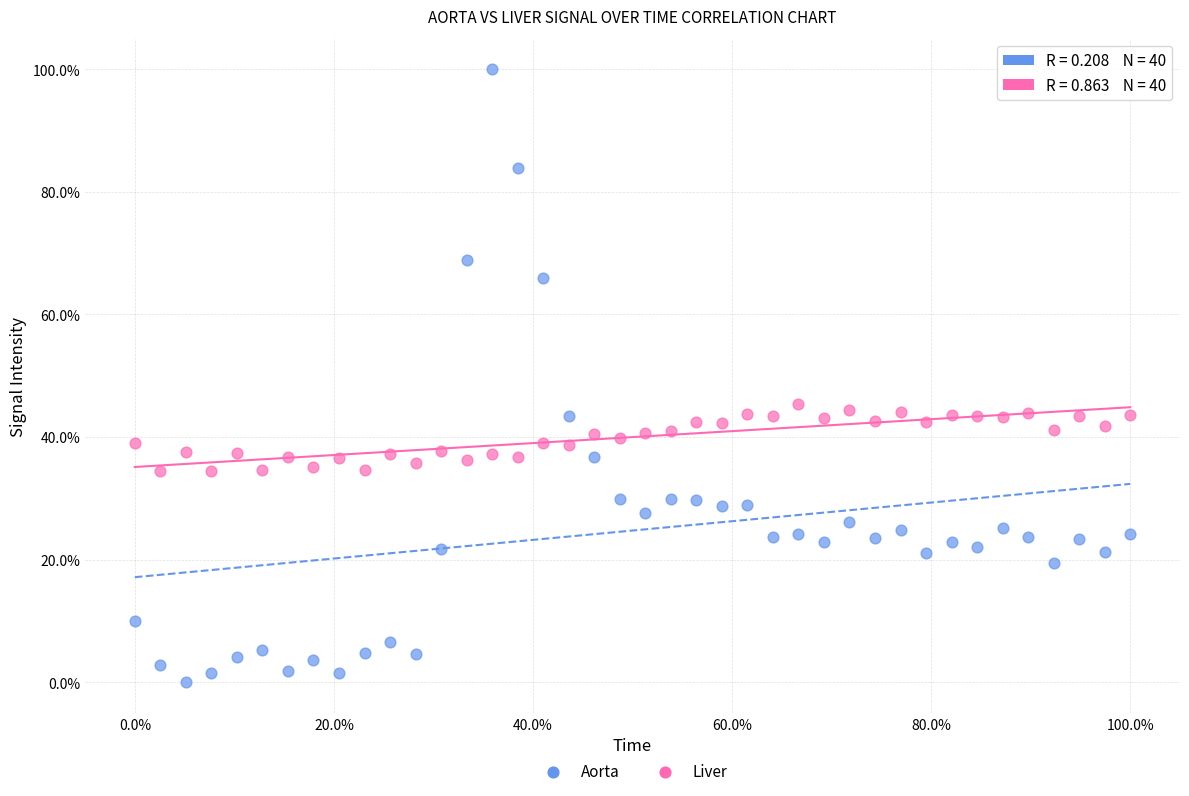

What are all the series names shown in the legend?

Aorta, Liver